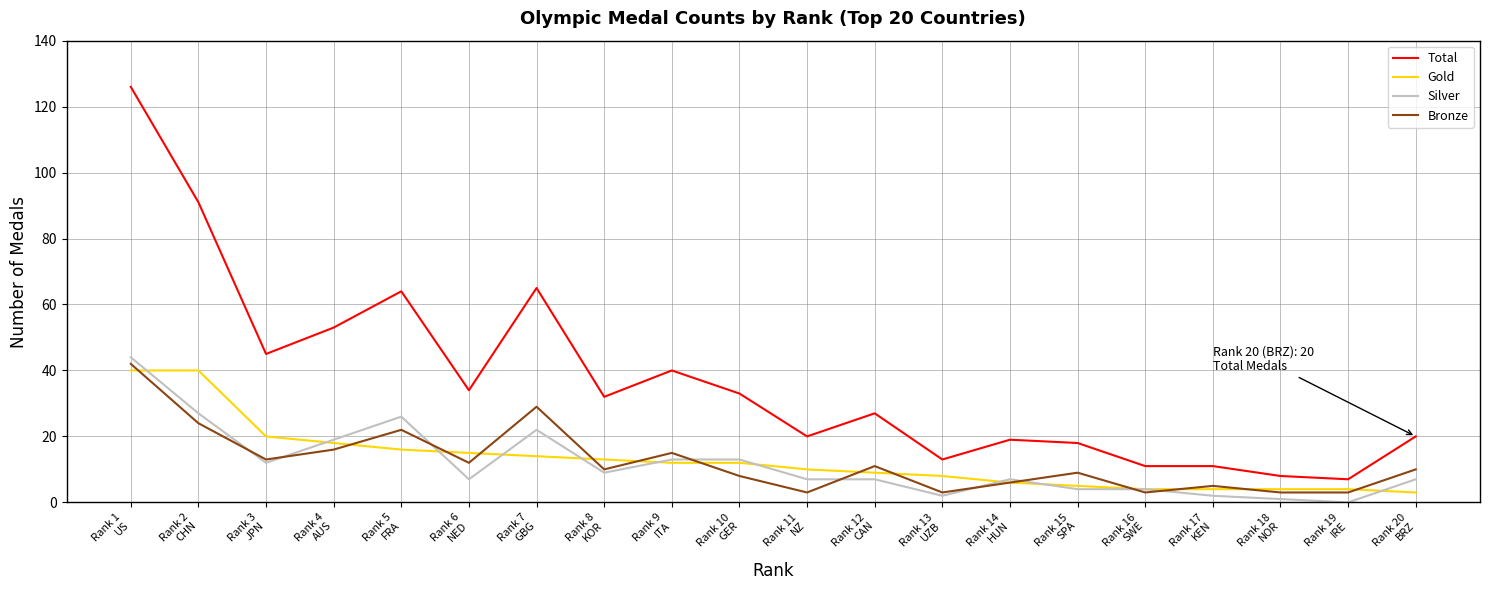

Count the number of categories in the chart.

20